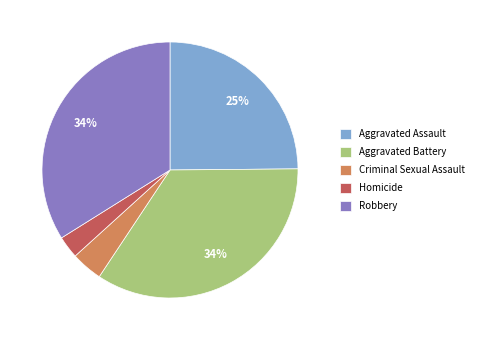

True or false: Homicide accounts for 3% of the total.

True